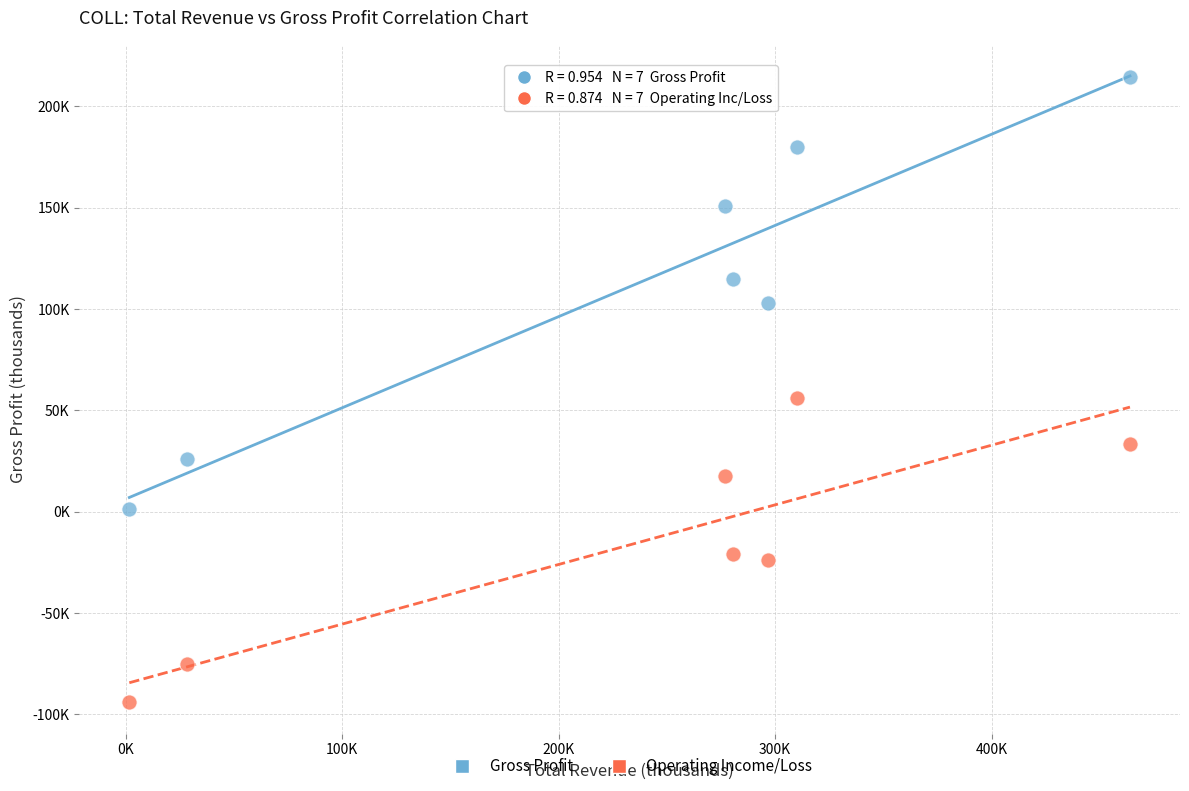

Which series reaches the minimum Y coordinate?

Operating Income/Loss